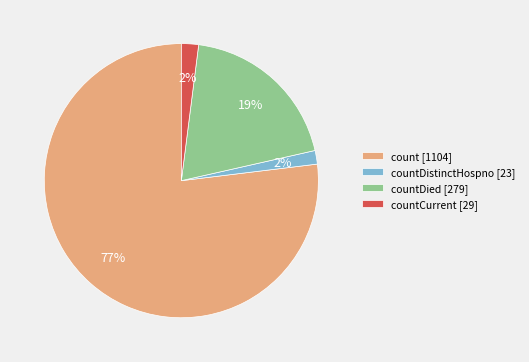

Which category has the biggest portion of the pie?

count [1104]